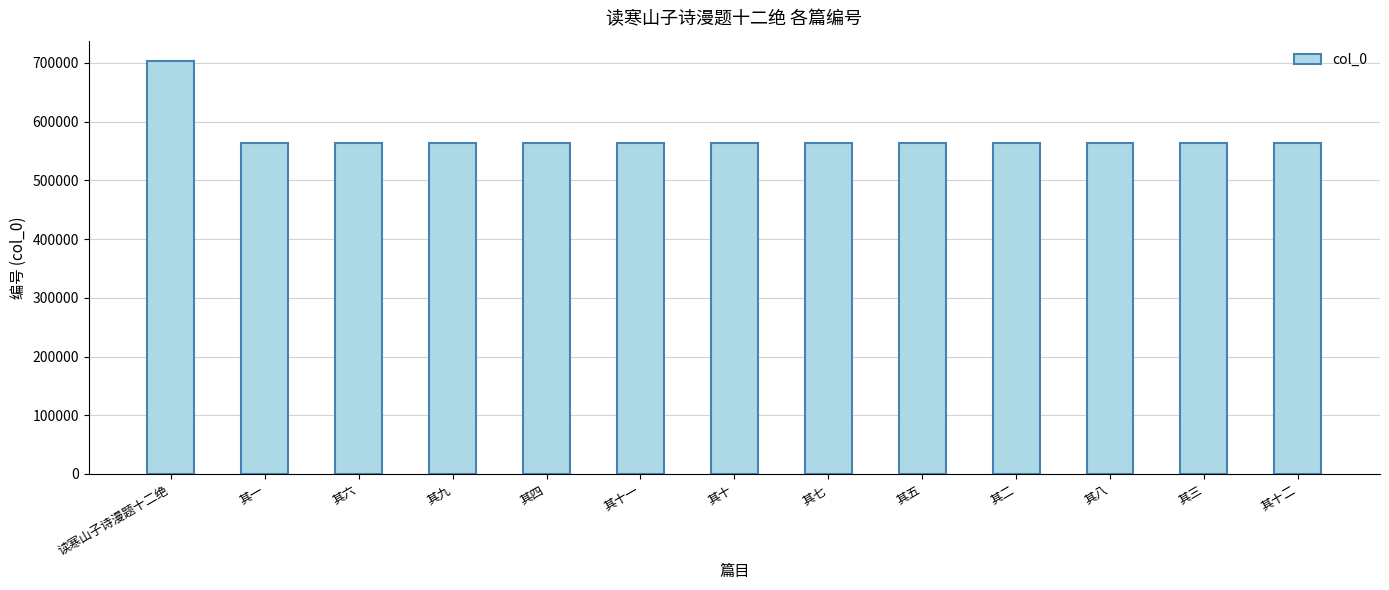

What is the minimum value shown in the chart?

563117